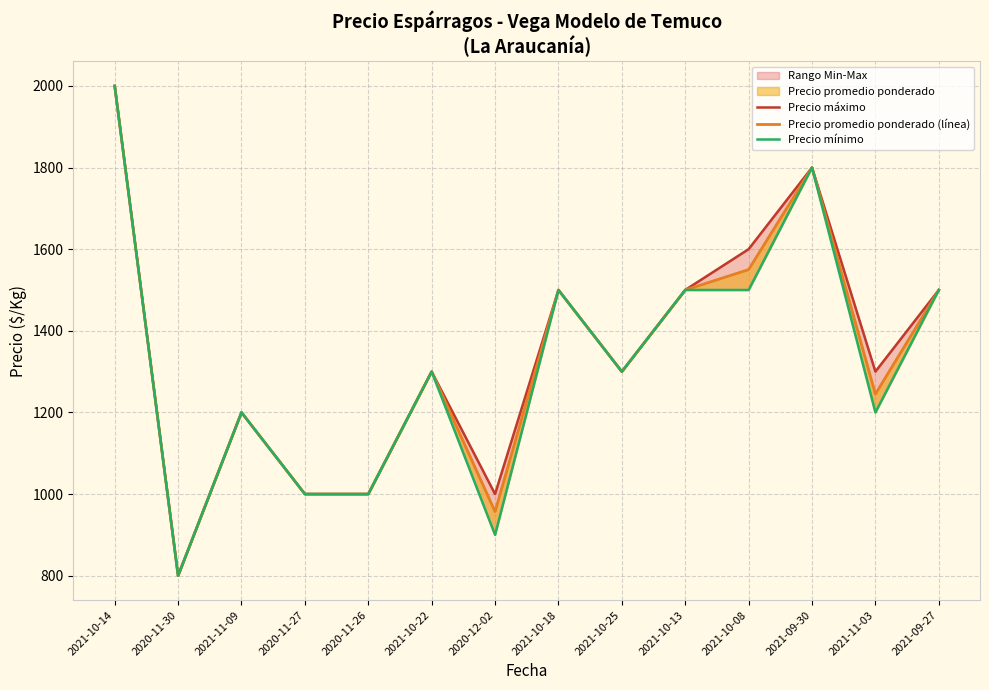

Which category has the lowest value in the Precio promedio ponderado (línea) series?

2020-11-30